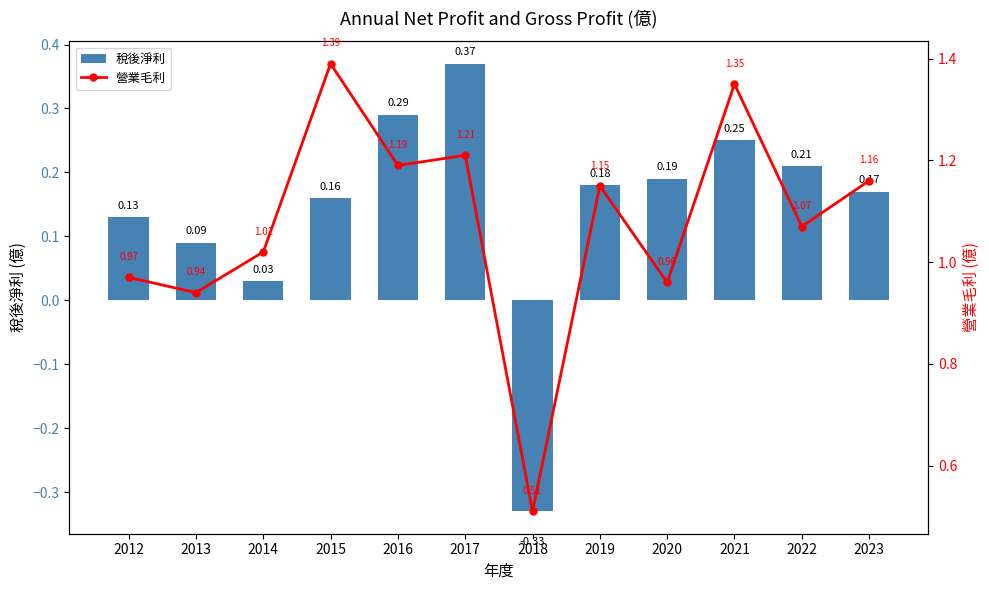

Count the number of data series in this chart.

2